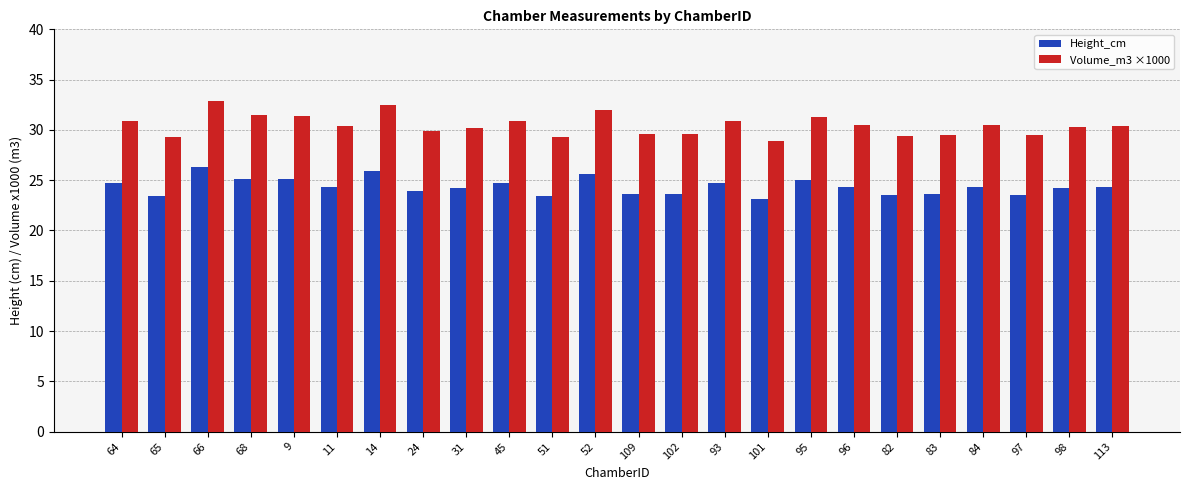

What is the difference between the maximum and minimum values in the Volume_m3 ×1000 series?

4.0